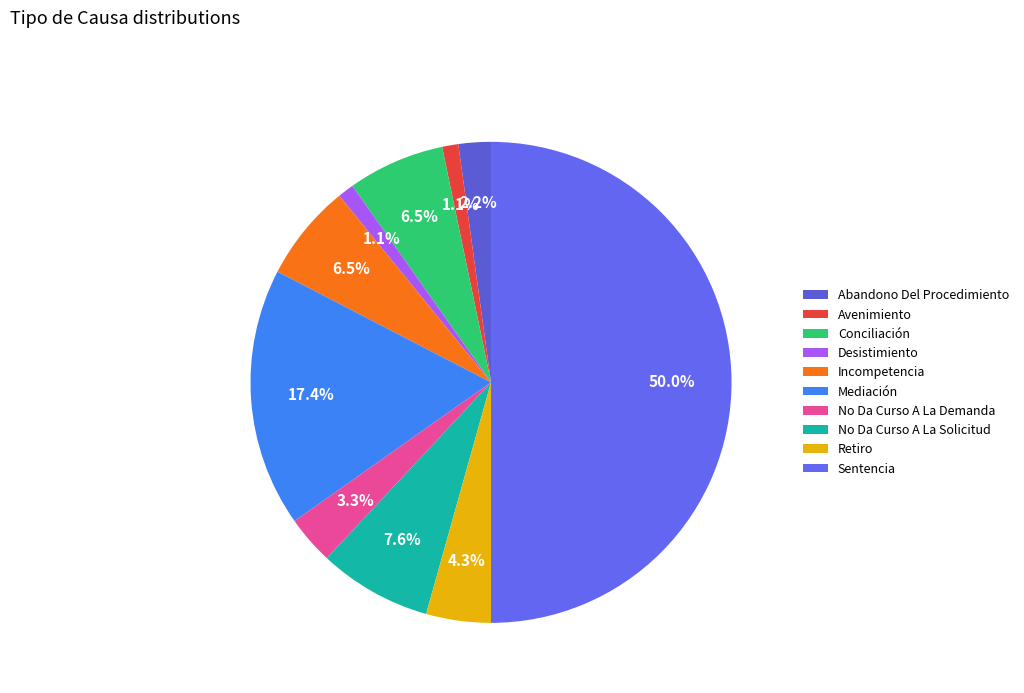

To the nearest percent, what portion does Incompetencia represent?

7%